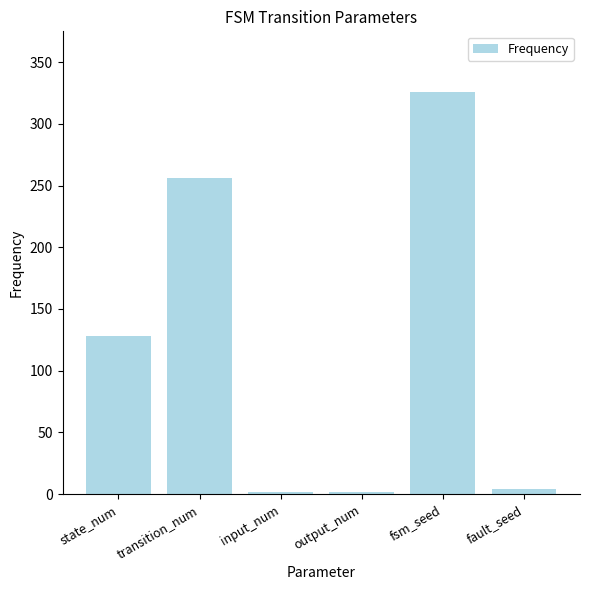

What is the label of the 3rd bar from the left?

input_num